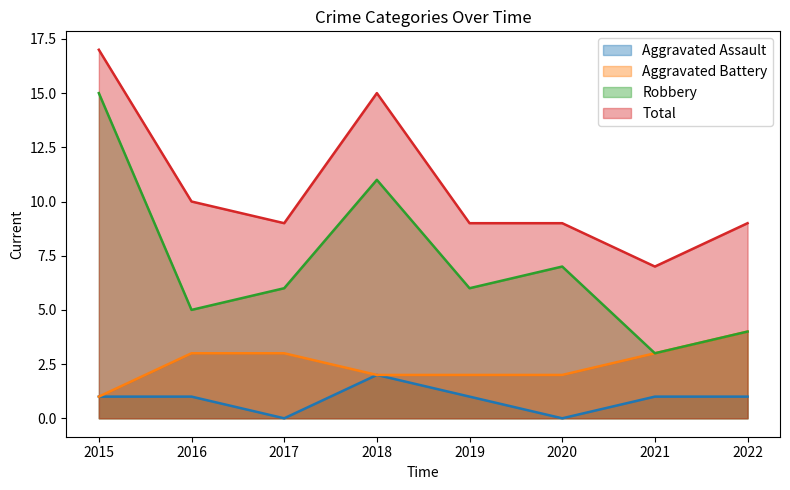

Is it true that Aggravated Battery equals 5 at 2016?

False